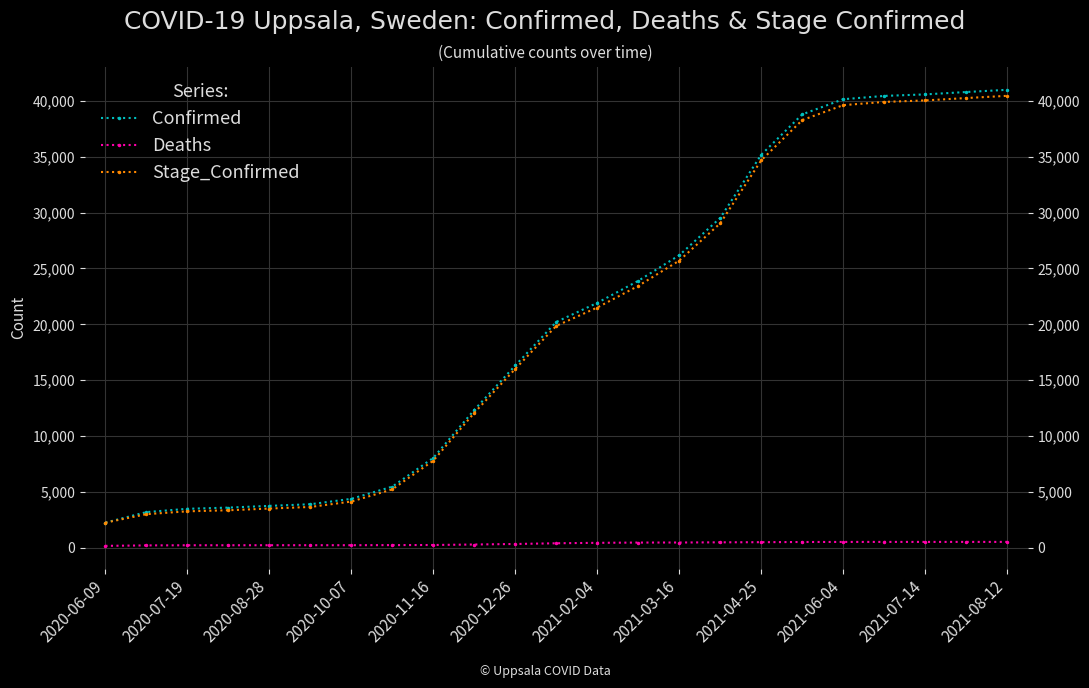

What is the difference between the Deaths values at 2021-04-25 and 13?

217